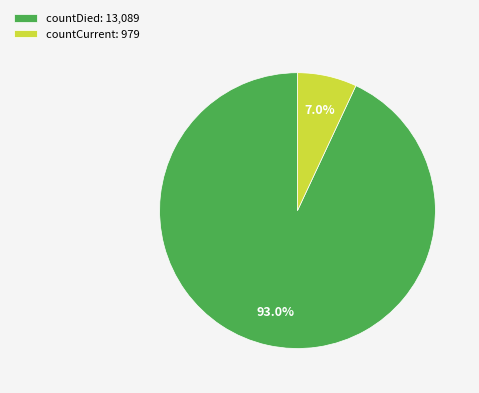

Which category has the biggest portion of the pie?

countDied